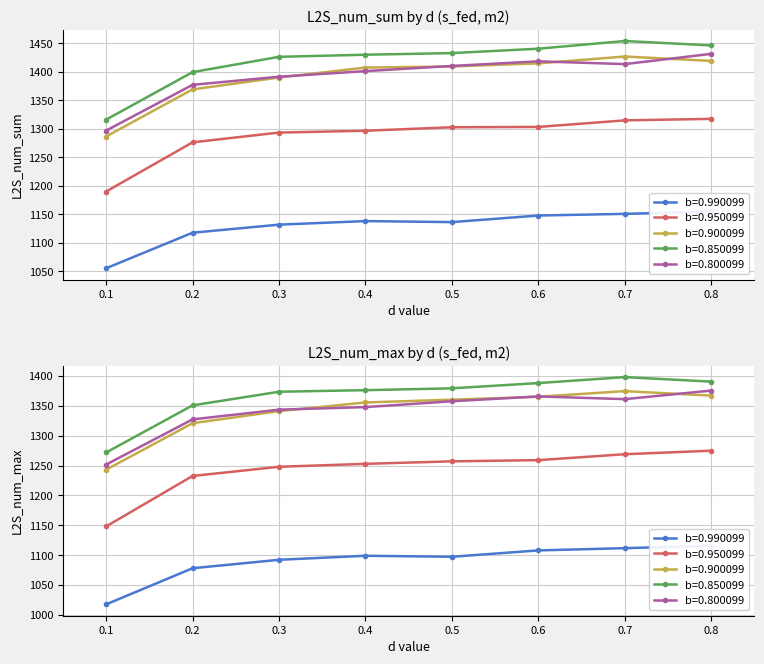

At how many categories does at least one series exceed 1292?

8